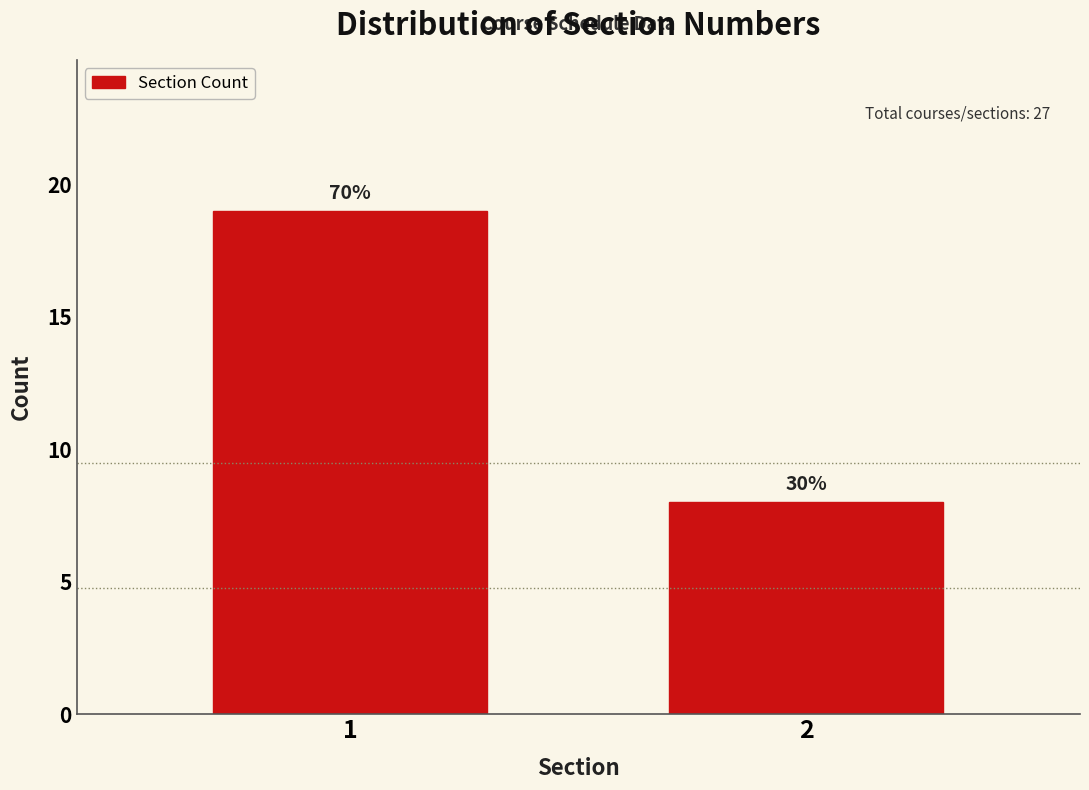

Does the chart contain any negative values?

No